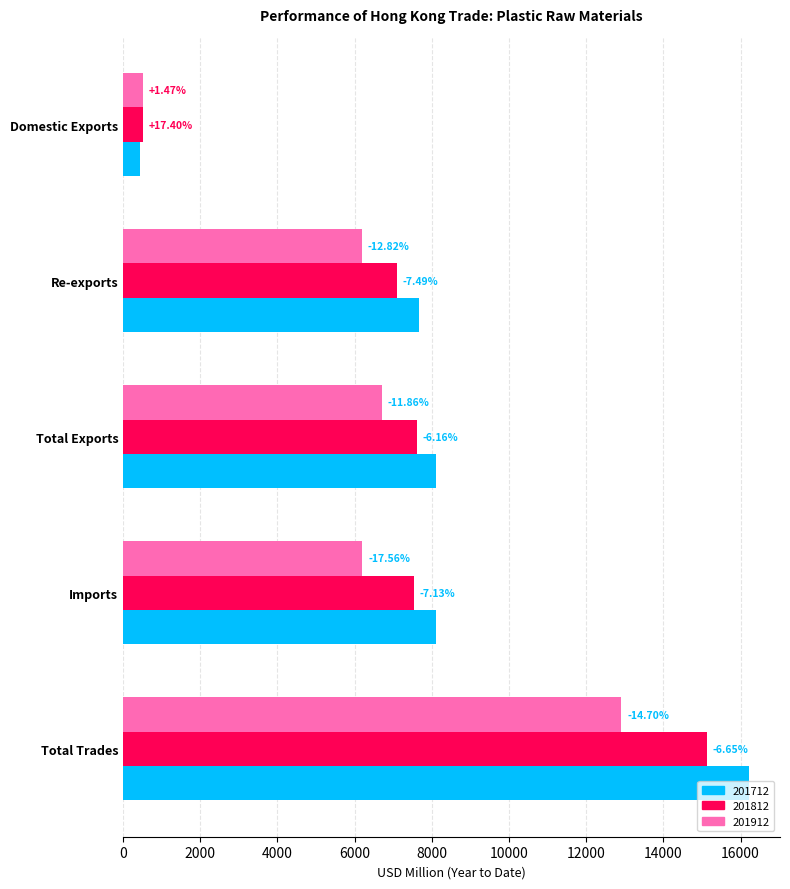

Is it true that 201812 equals 12172.7 at Total Exports?

False